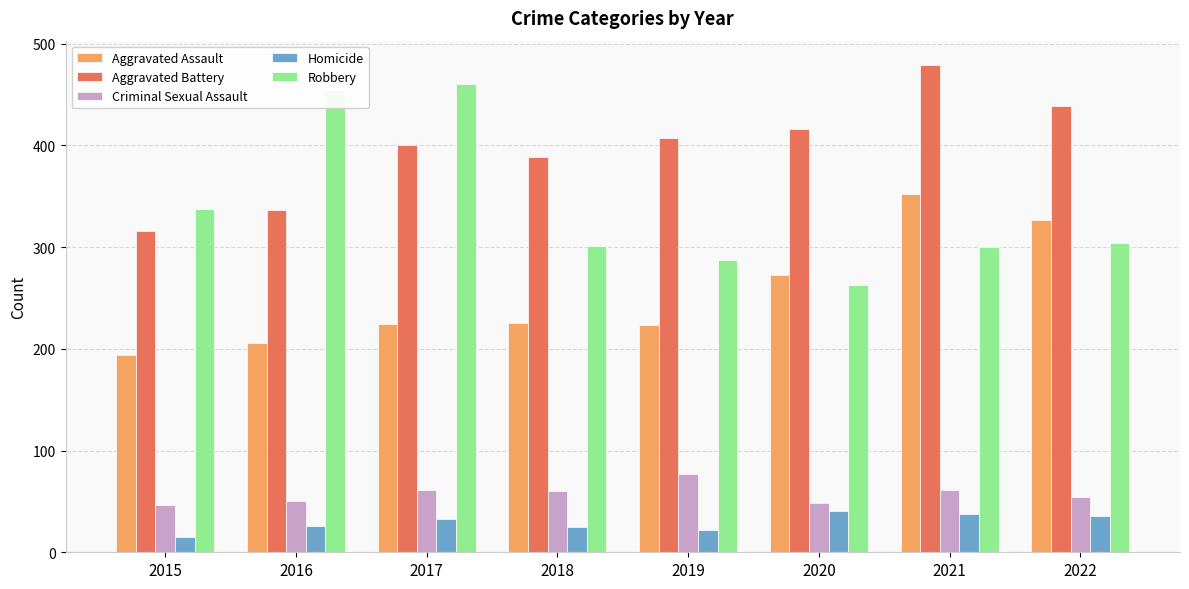

Is the value of Robbery at 2017 greater than the value of Criminal Sexual Assault at 2019?

Yes